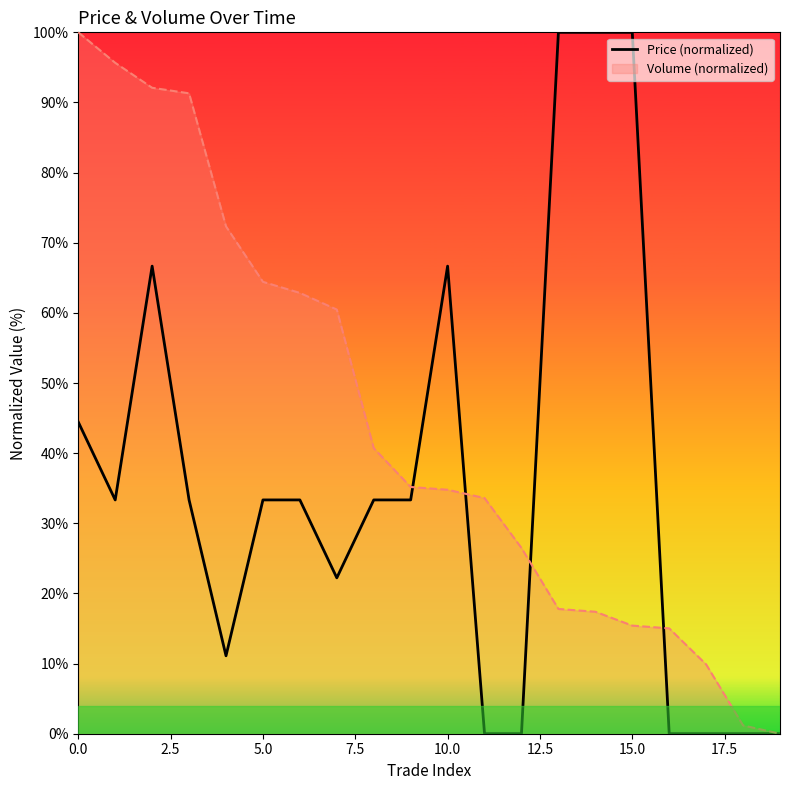

List the series in order of their overall mean, lowest first.

Price (normalized), Volume (normalized)